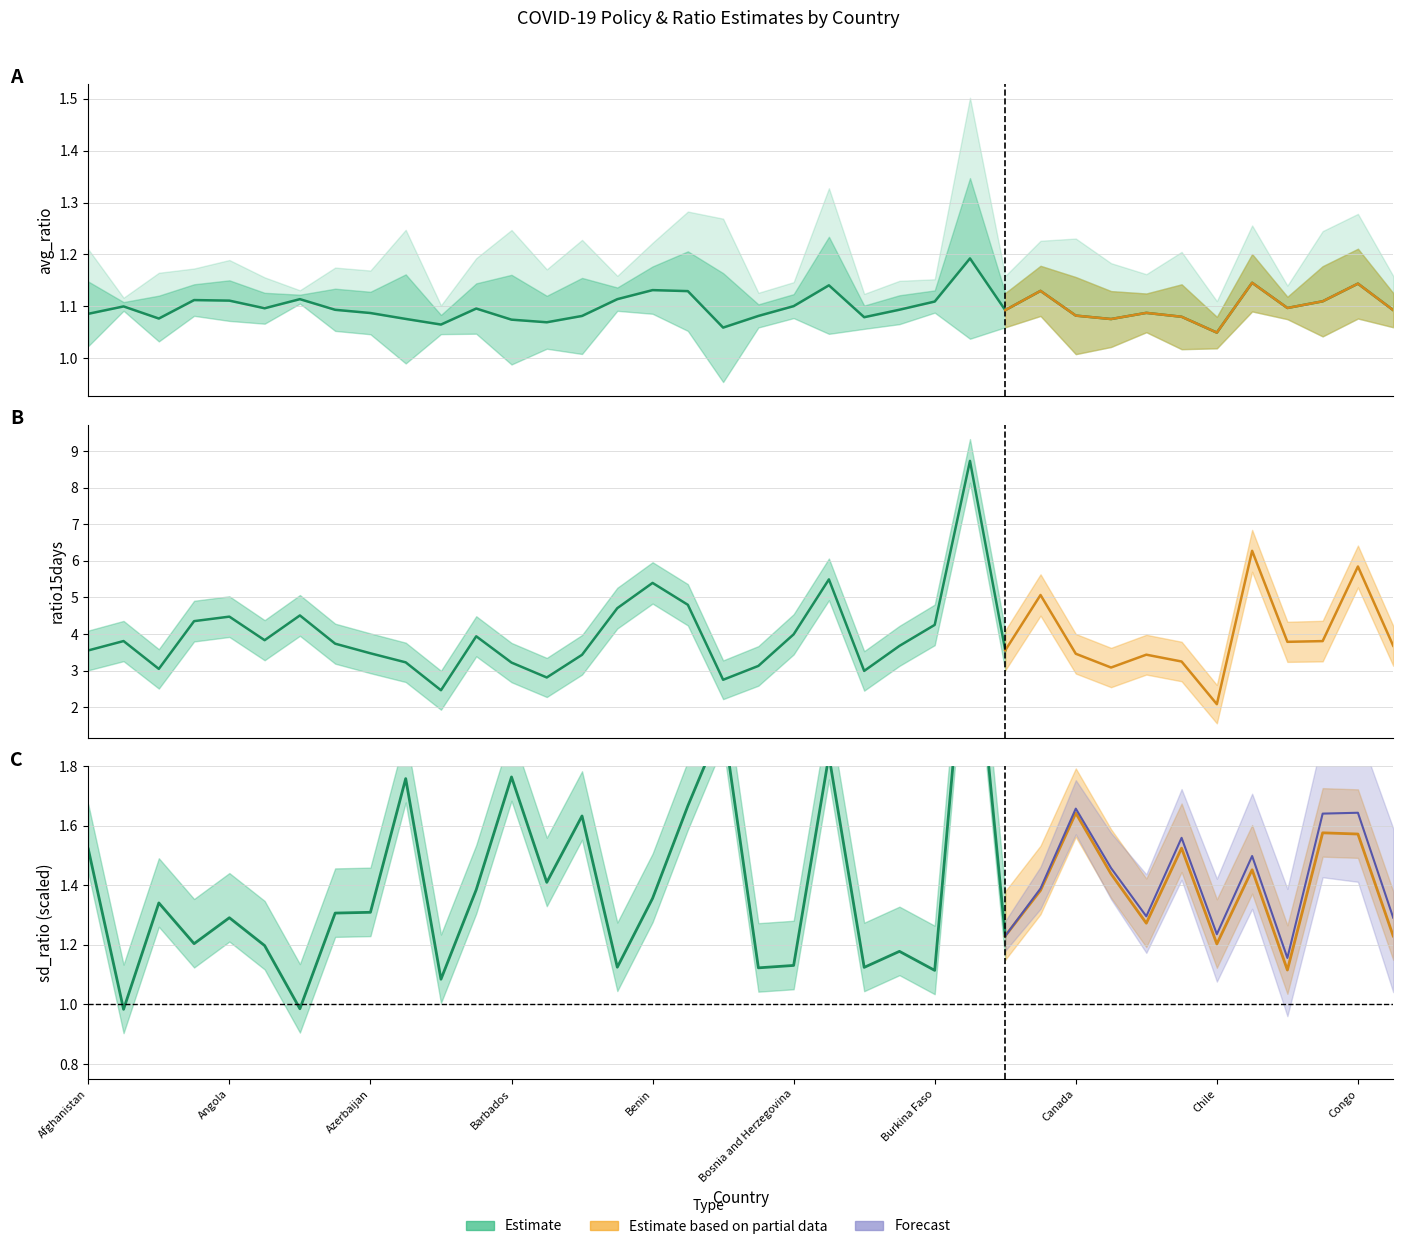

What is the greatest value displayed?

8.7